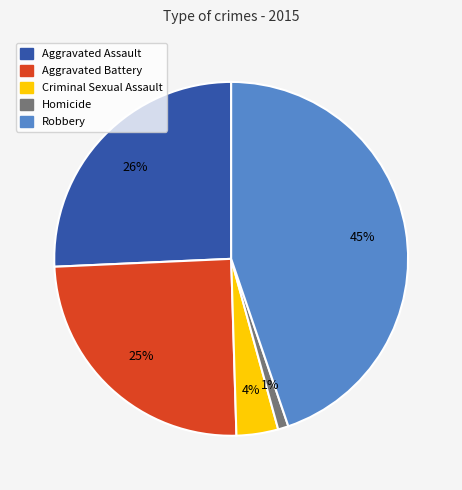

How many segments does this pie chart have?

5